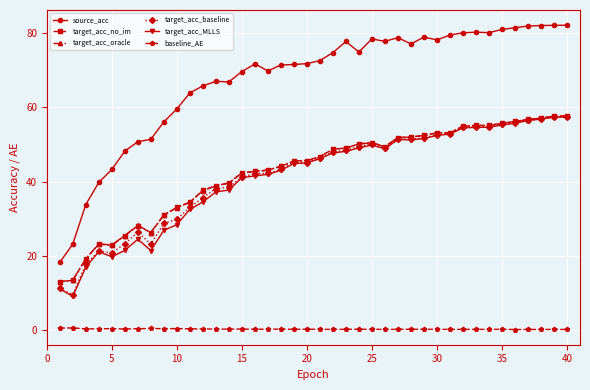

How many values in the target_acc_MLLS series are below 46?

20